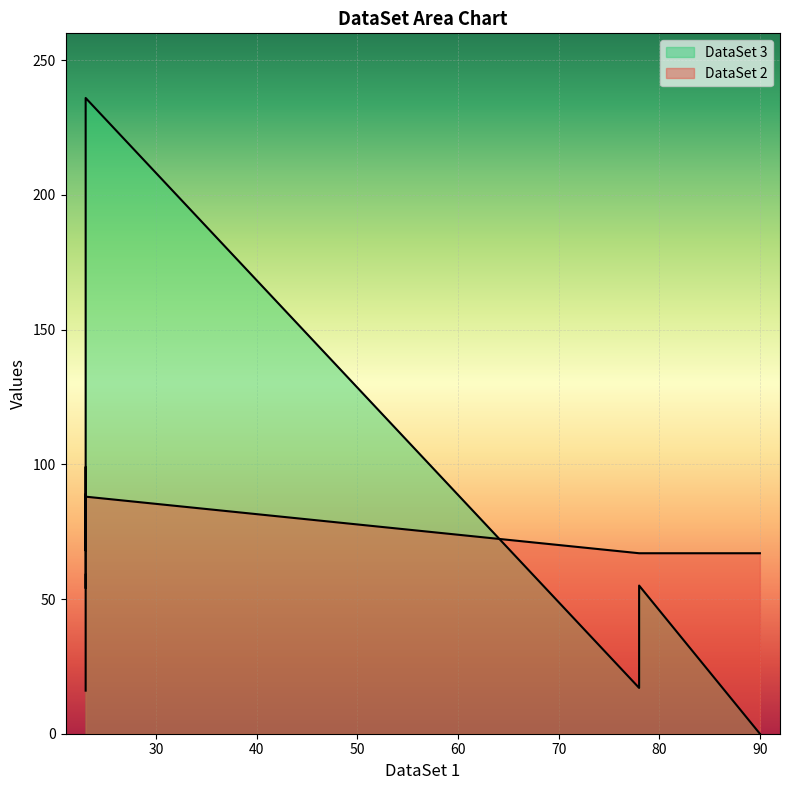

Reading right to left, transcribe all the data shown in this chart.

DataSet 2: 90=67	78=67	78=67	23=88	23=88	23=99	23=99	23=65	23=54	23=32	23=16
DataSet 3: 90=0	78=55	78=17	23=236	23=102	23=68	23=87	23=89	23=54	23=54	23=59